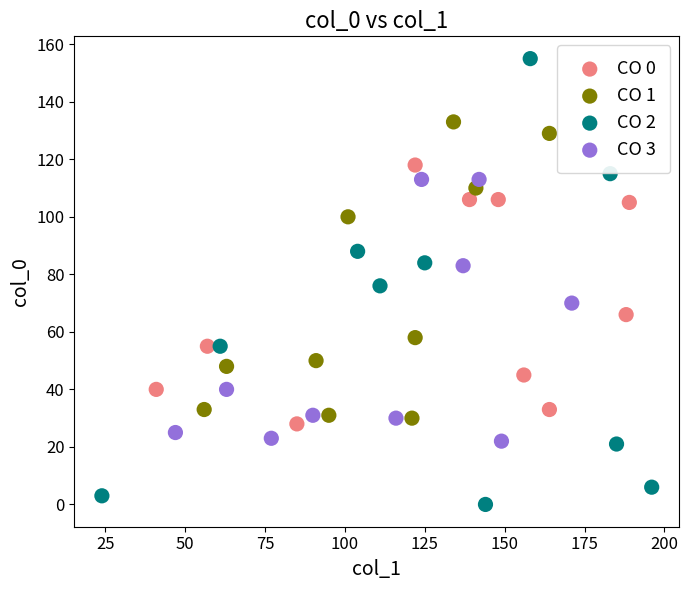

Which series reaches the maximum Y coordinate?

CO 2